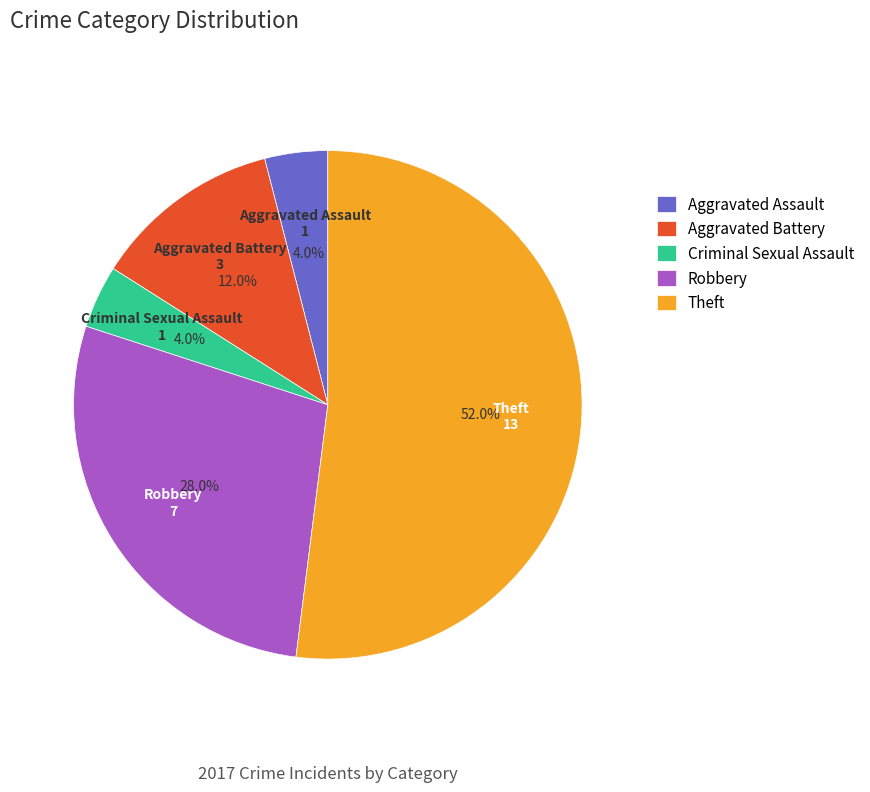

To the nearest percent, what is the difference between the largest and smallest slice percentages?

48%